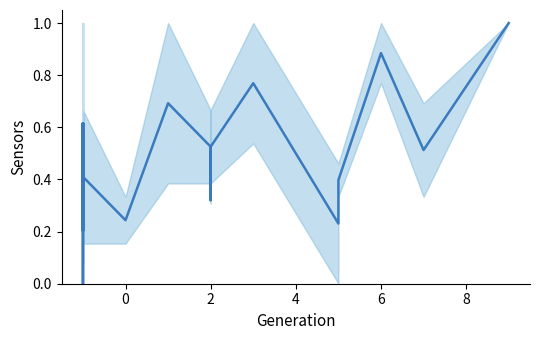

What is the difference between the second highest and minimum values?

0.9